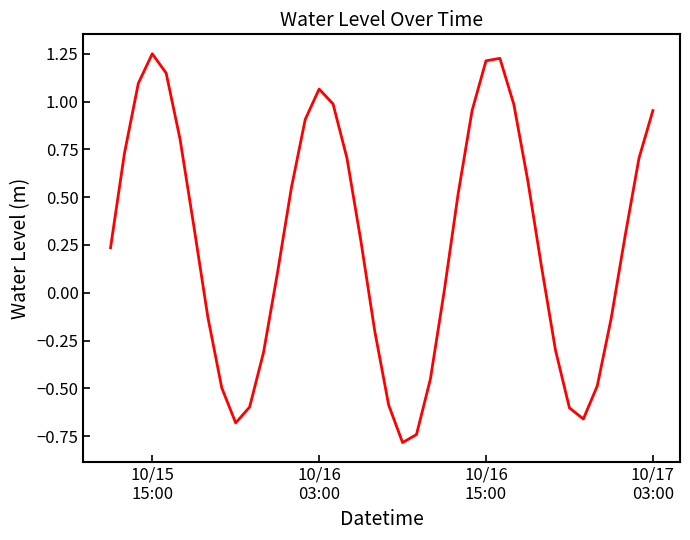

True or false: there are more than 1 points higher than both neighbors.

True